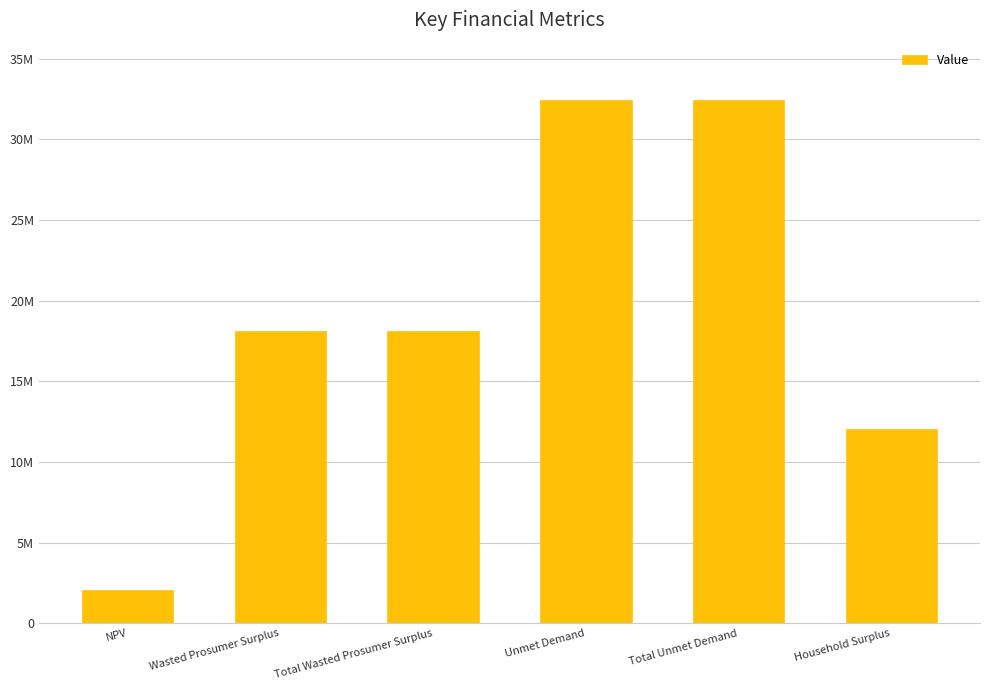

List the labels in order of value, largest first.

Unmet Demand, Total Unmet Demand, Wasted Prosumer Surplus, Total Wasted Prosumer Surplus, Household Surplus, NPV